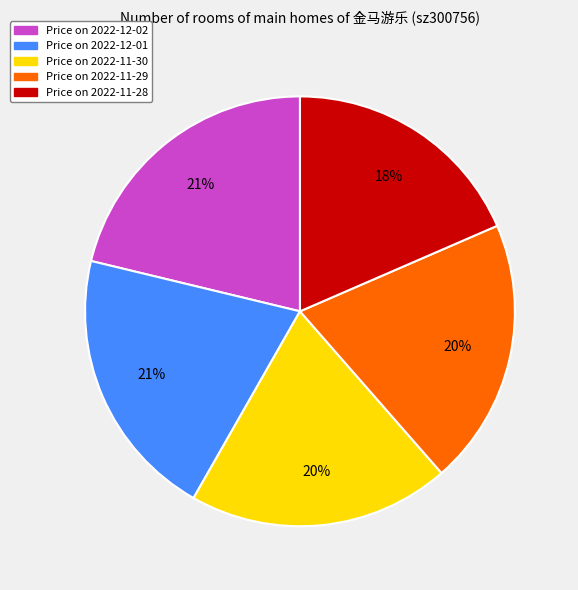

To the nearest percent, what is the difference between the largest and smallest slice percentages?

3%